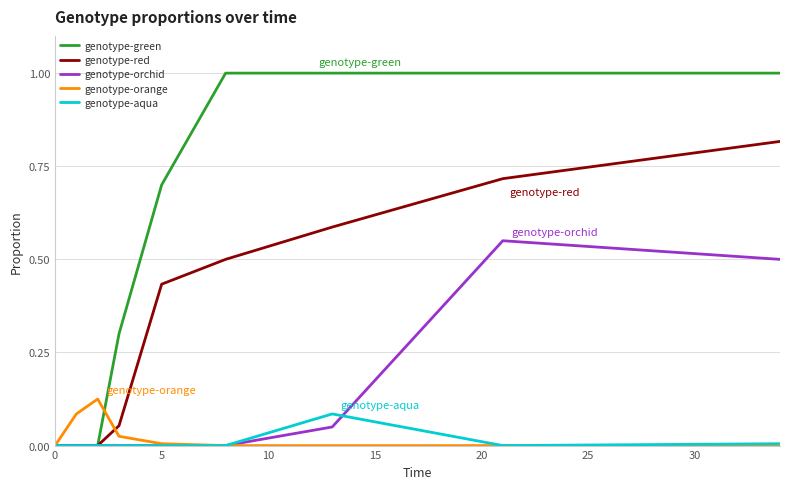

Which series has the largest range (max minus min)?

genotype-green